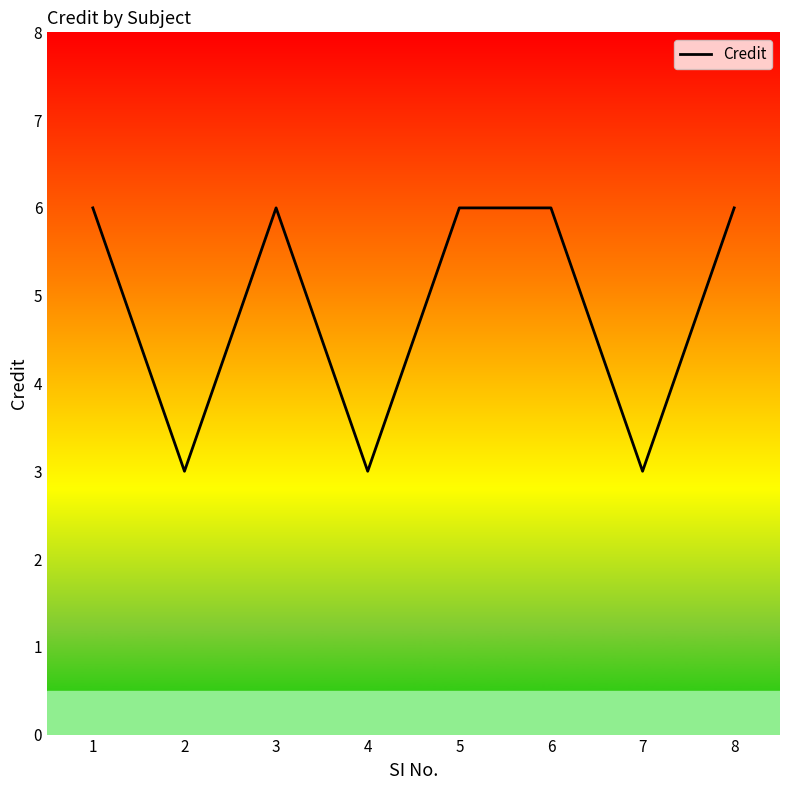

What is the change in value from 4 to 5?

+3